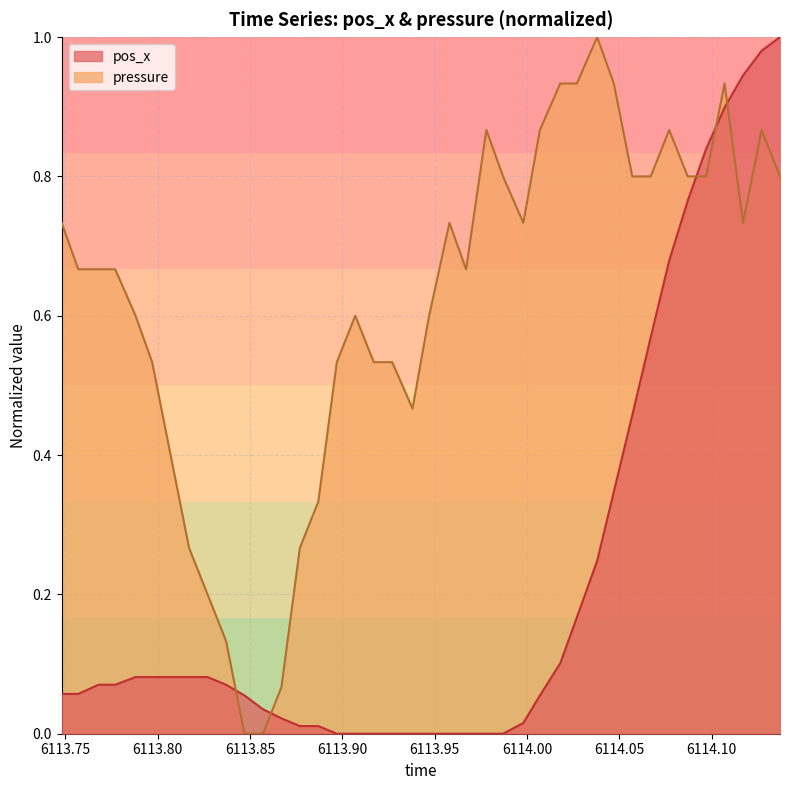

At how many categories does at least one series exceed 0?

40